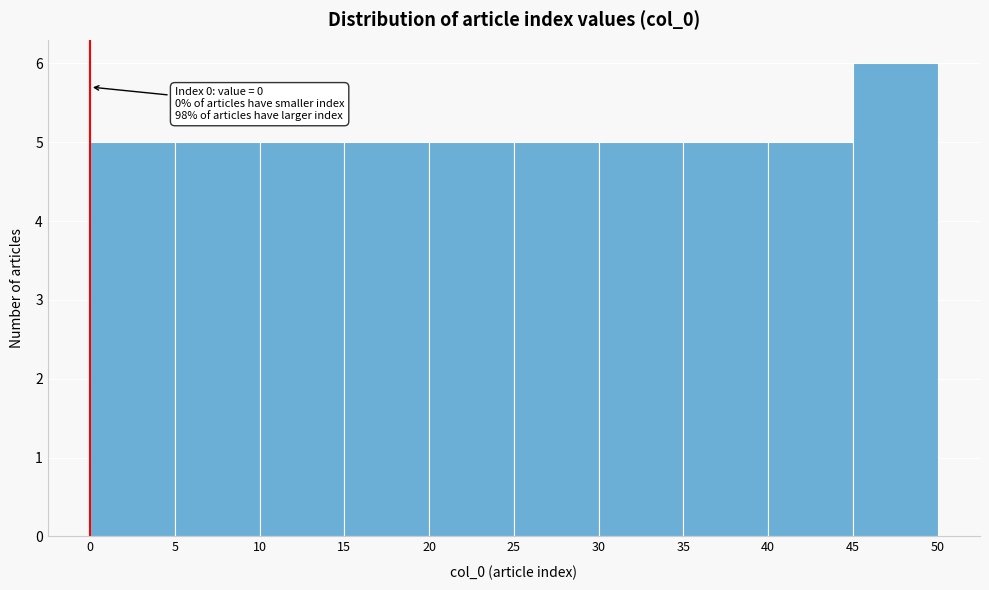

Which range on the x-axis has the tallest bar?

45 to 50